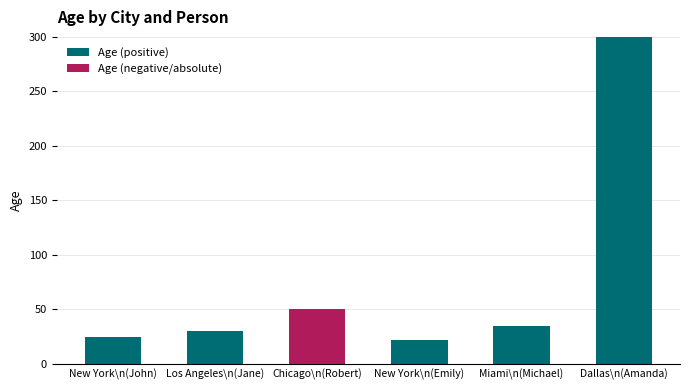

What is the total value across all series at Los Angeles\n(Jane)?

30